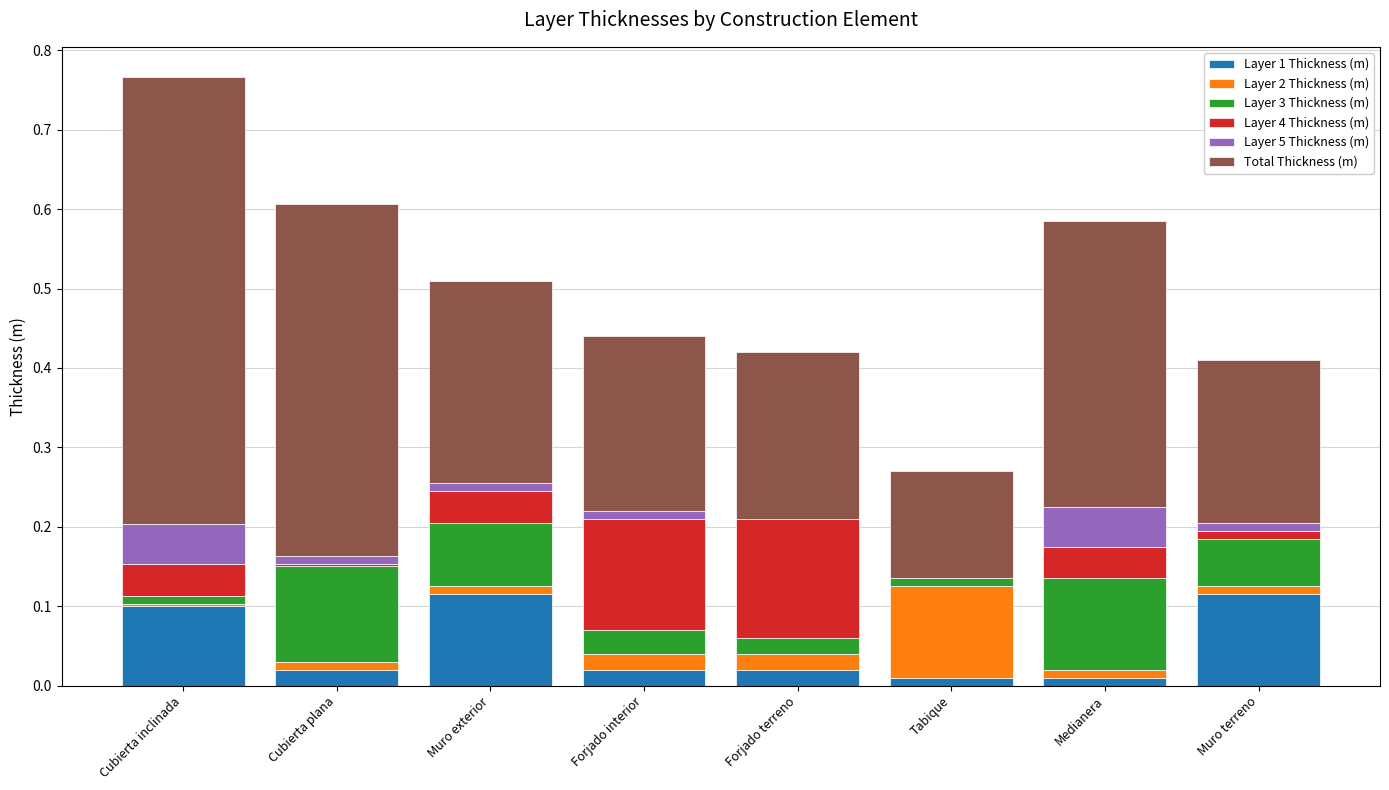

At which category is the sum across all series the highest?

Cubierta inclinada